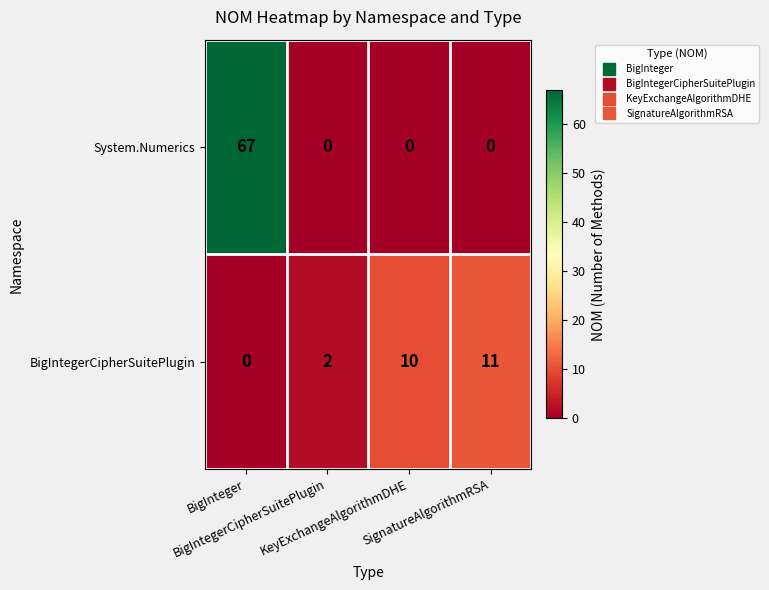

At which category is the sum across all series the highest?

BigInteger